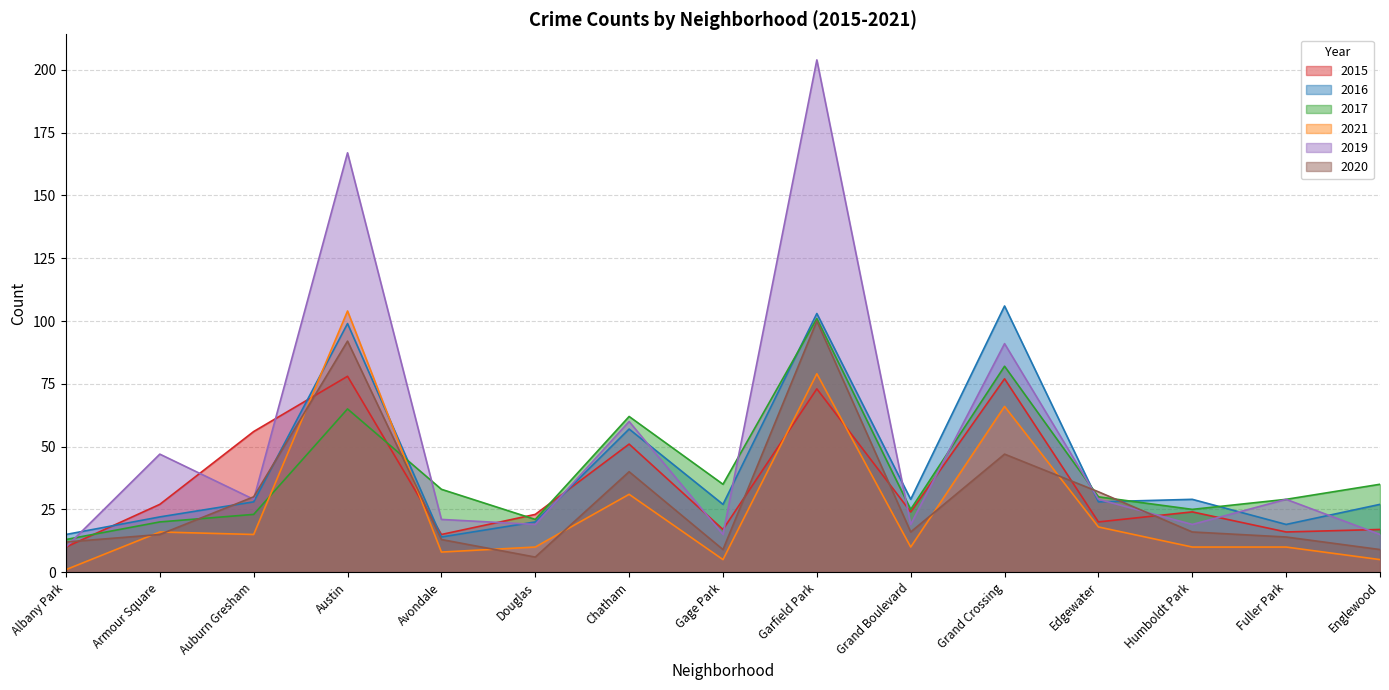

The value of 2016 at Albany Park is 15. True or false?

True